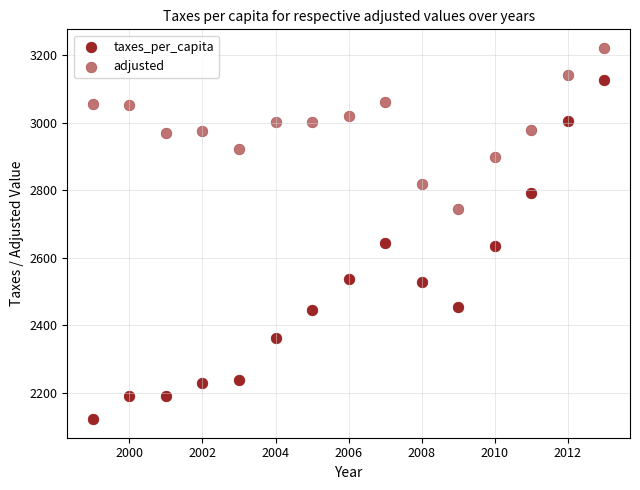

How many points are shown in the scatter plot?

30